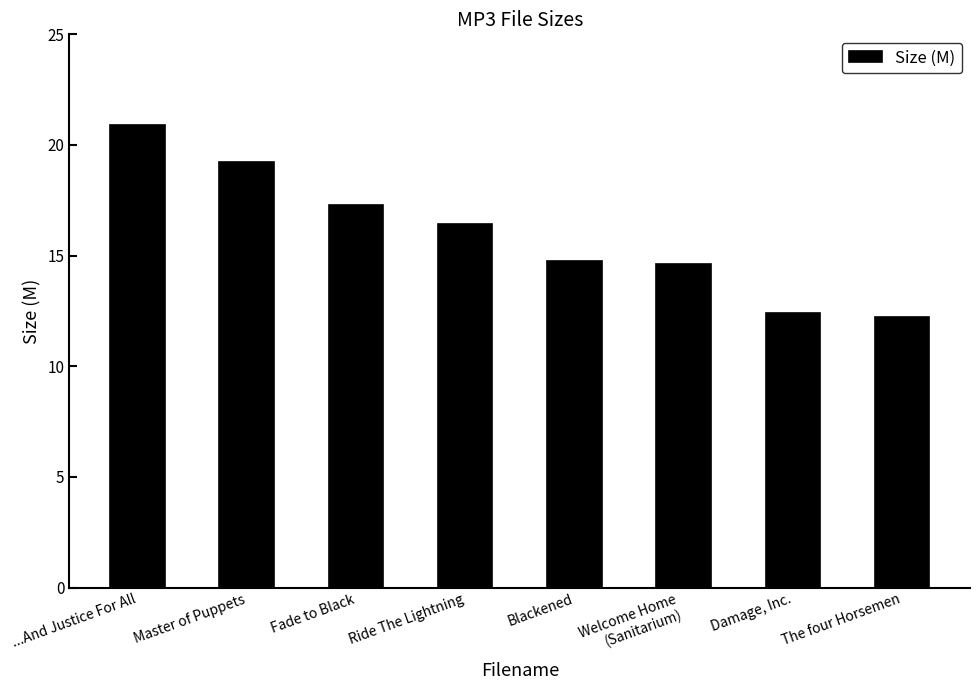

What is the average value?

16.0